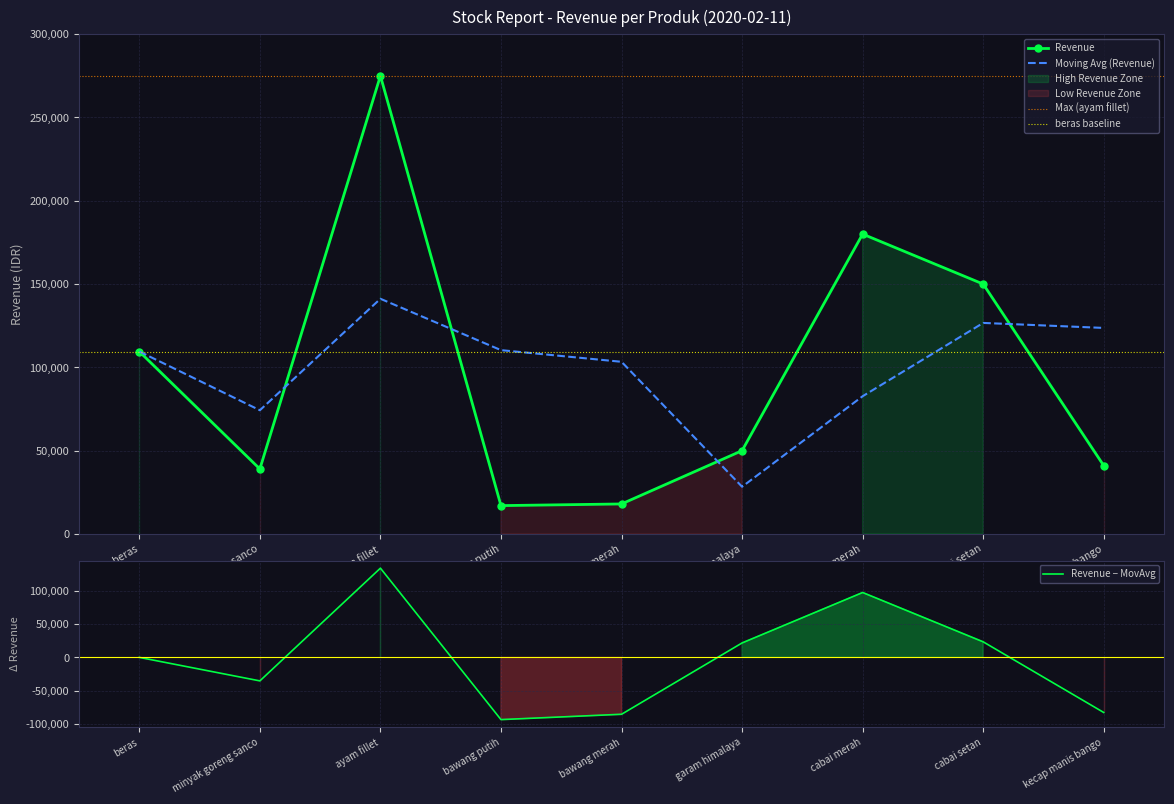

What is the ratio of the value at minyak goreng sanco to the value at cabai setan?

0.3